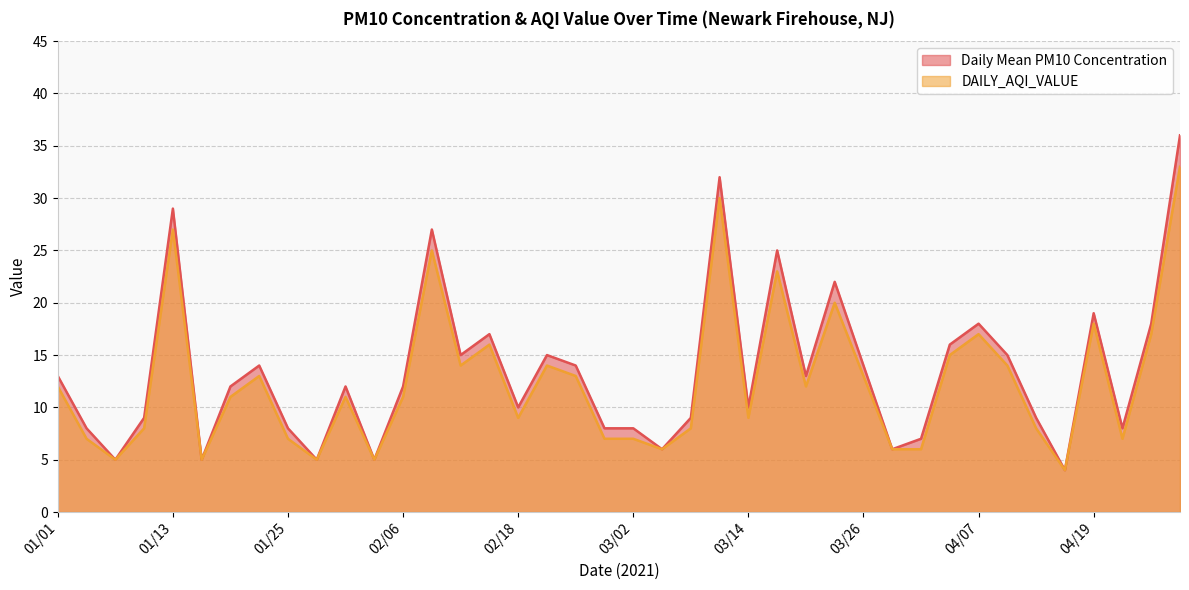

Rank the series by their average value, from lowest to highest.

DAILY_AQI_VALUE, Daily Mean PM10 Concentration